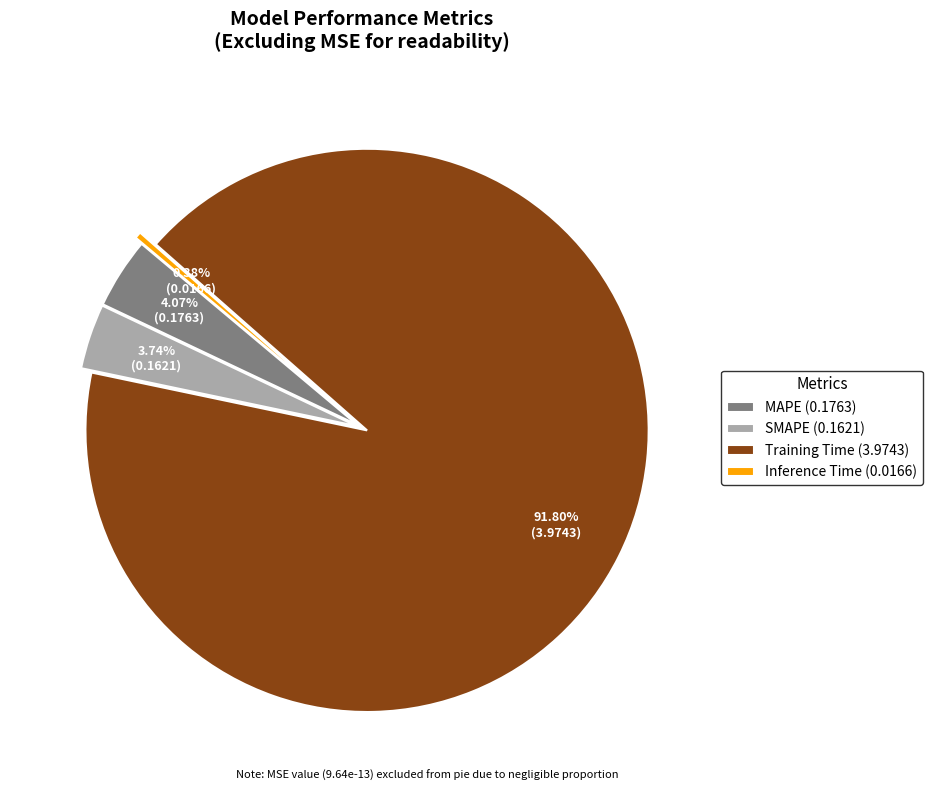

To the nearest percent, what is the difference between the Training Time and SMAPE slice percentages?

88%